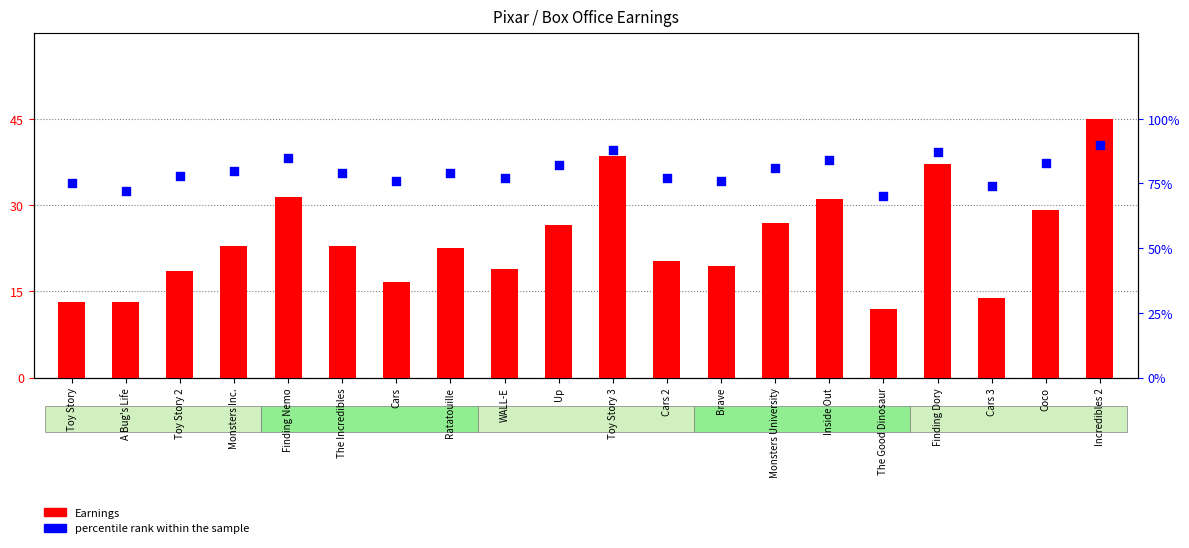

Which series reaches the minimum Y coordinate?

Earnings (scaled)